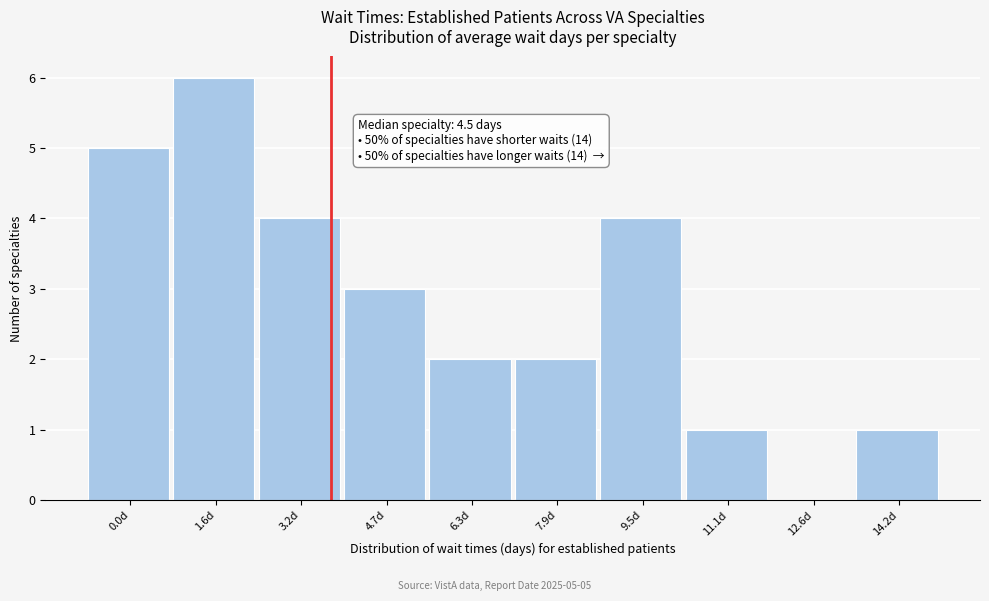

Reading right to left, what are all the values shown in this chart?

14.2d=1	12.6d=0	11.1d=1	9.5d=4	7.9d=2	6.3d=2	4.7d=3	3.2d=4	1.6d=6	0.0d=5